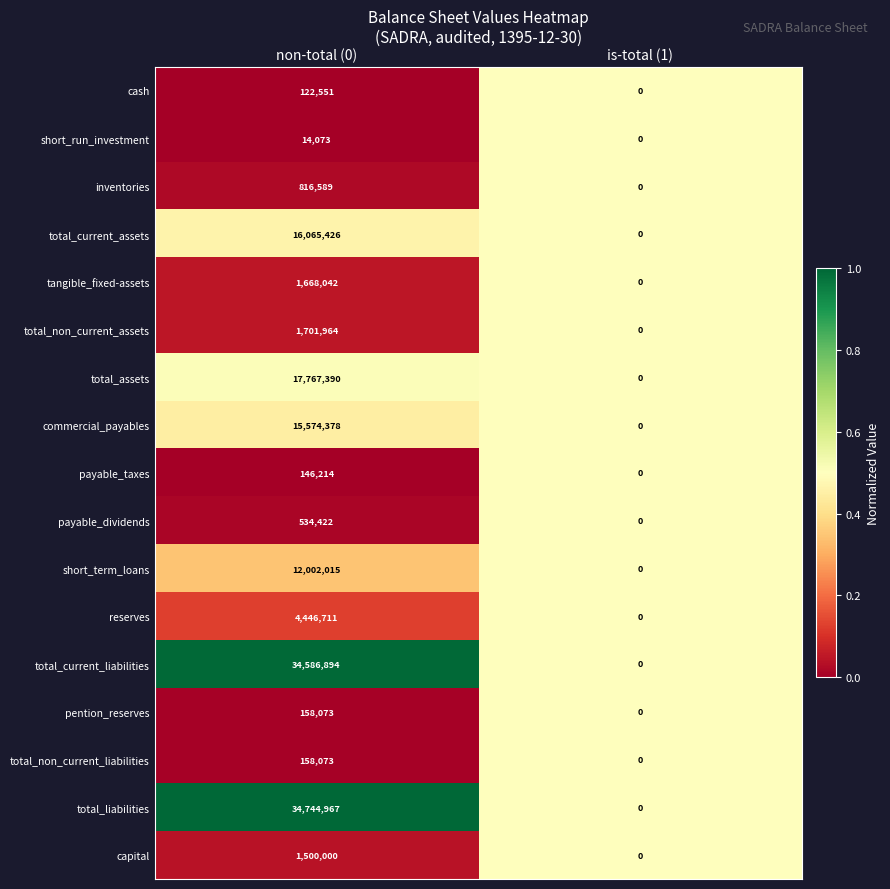

At which category does the chart reach its peak across all series?

non-total (0)